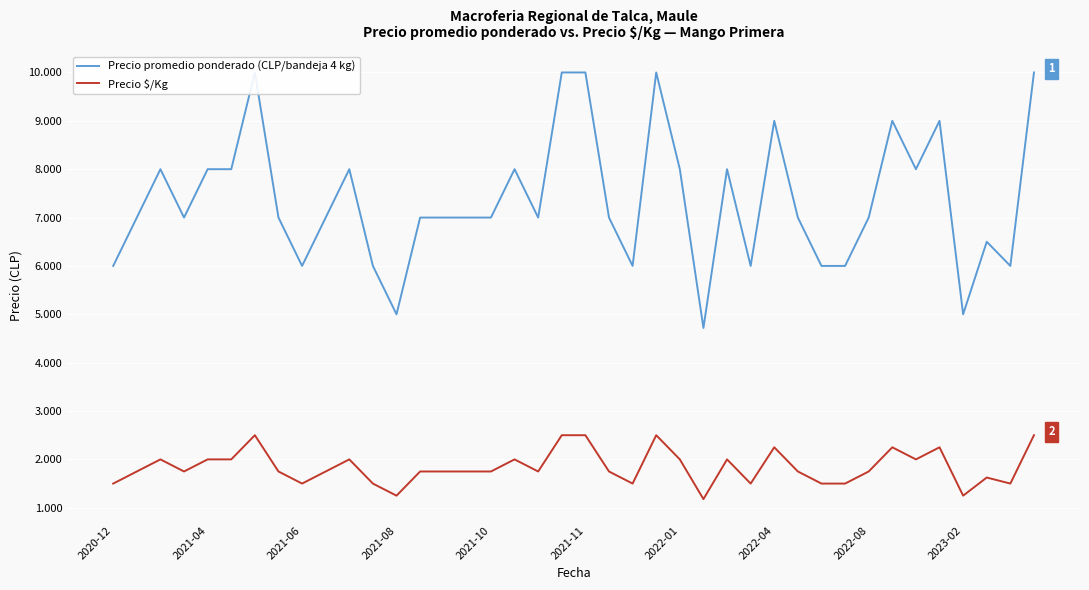

What position from the left is 39?

40